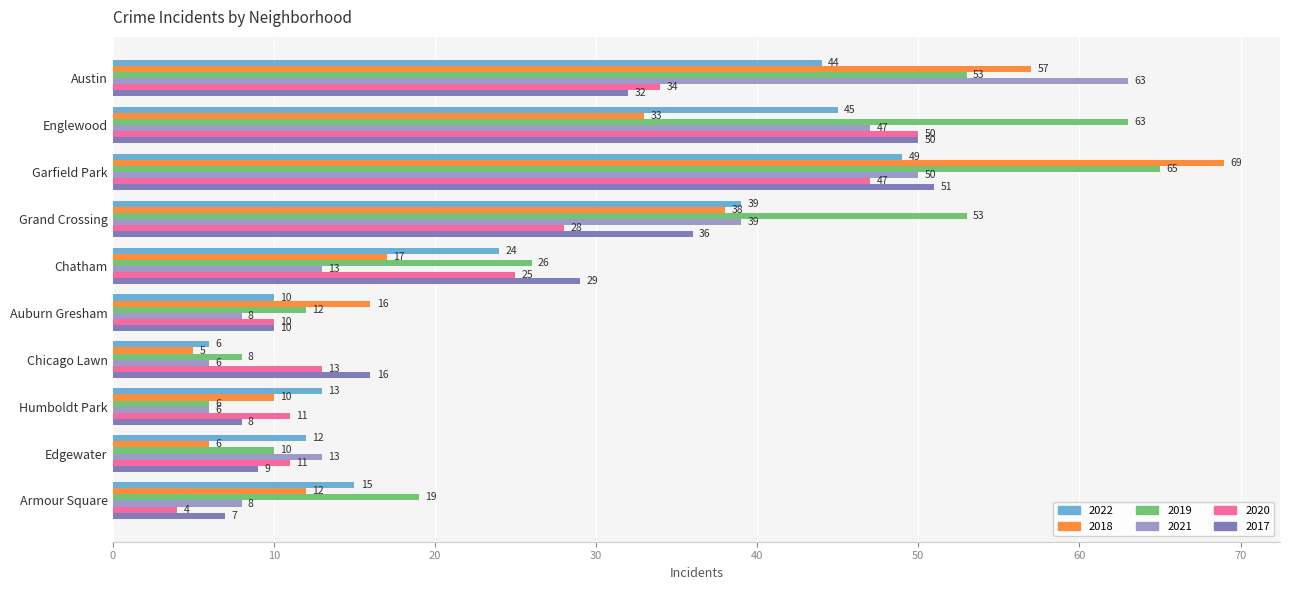

What is the average value of the 2018 series?

26